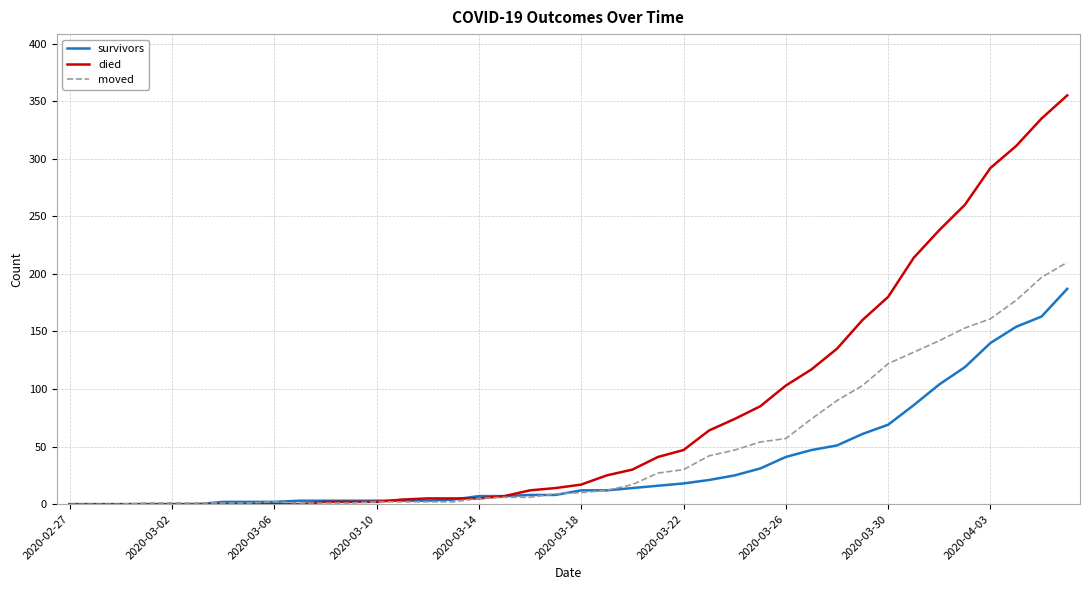

After their last crossing, which series has the higher values: died or moved?

died